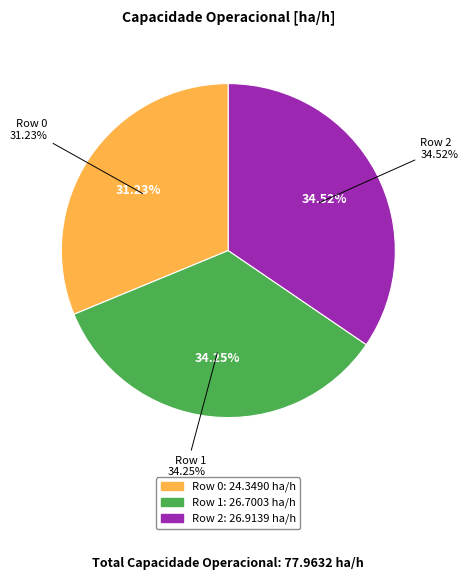

What is the ratio of the value at Row 0 to the value at Row 2?

0.9